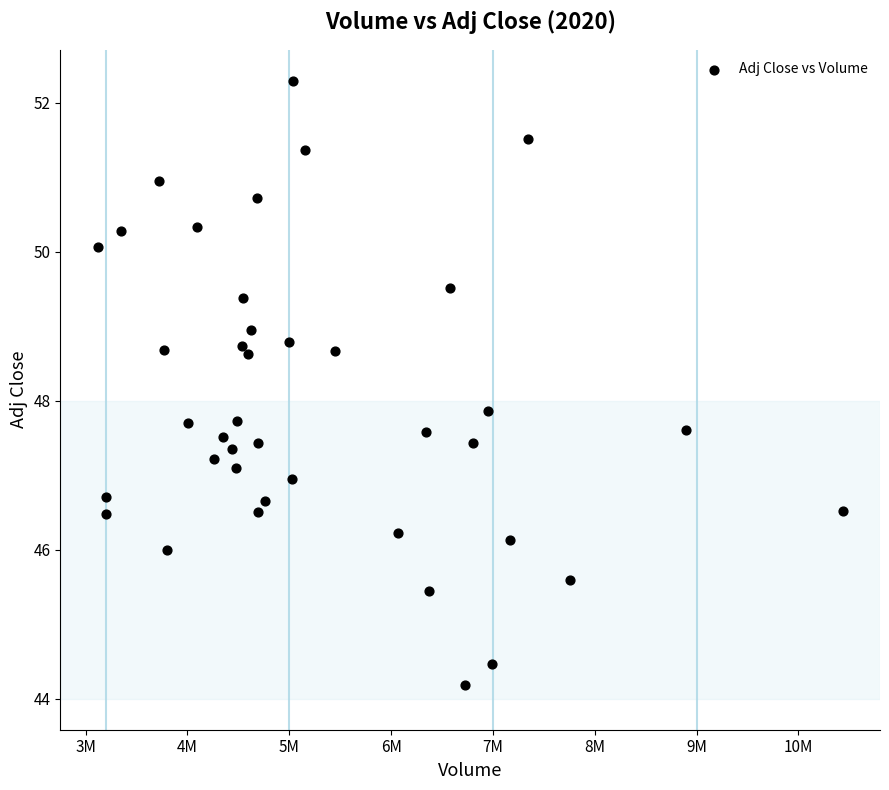

What is the range of X values (max minus min)?

7315300.0